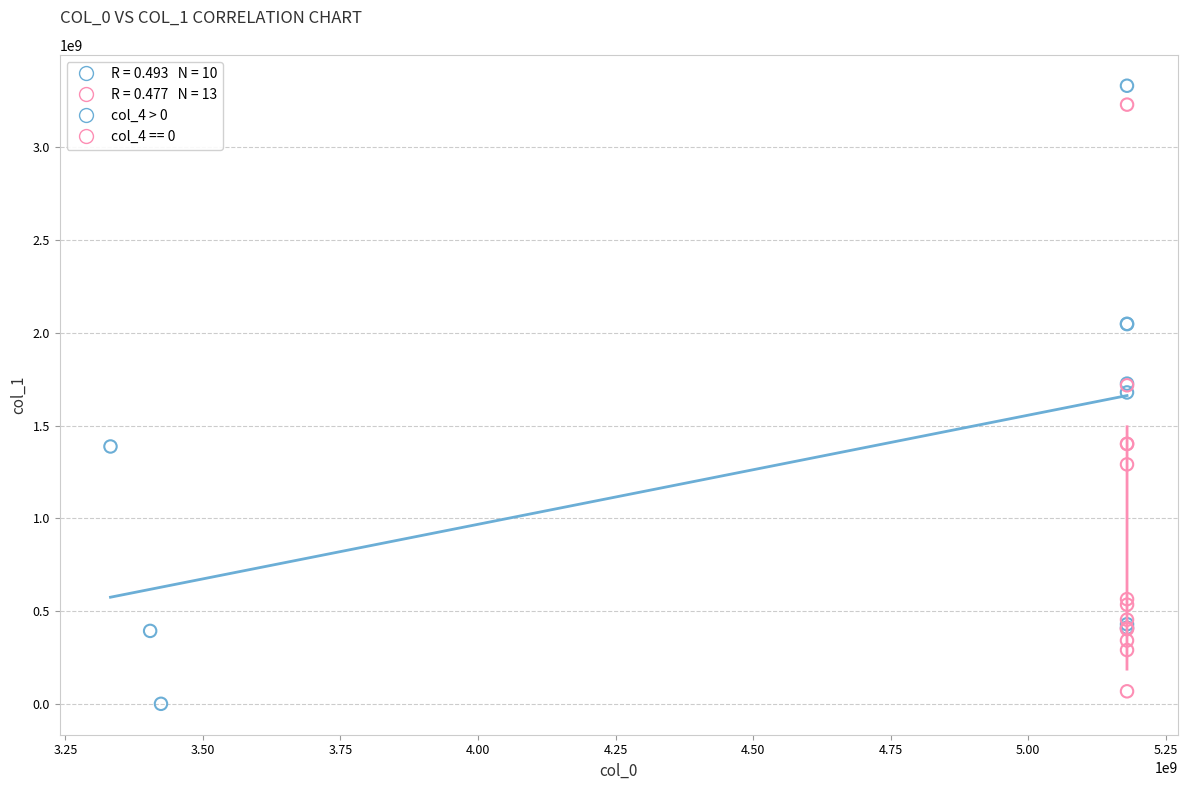

Which series has the widest spread of Y values?

col_4 > 0